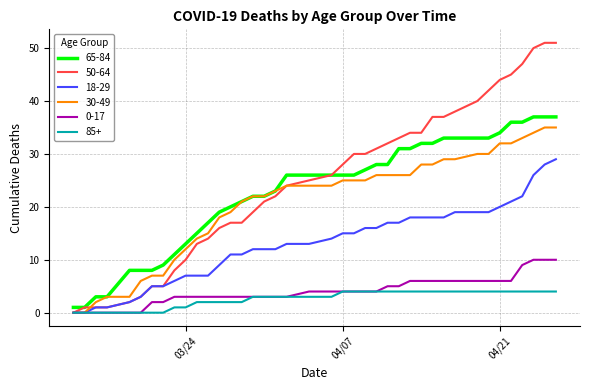

Which series has the largest range (max minus min)?

50-64